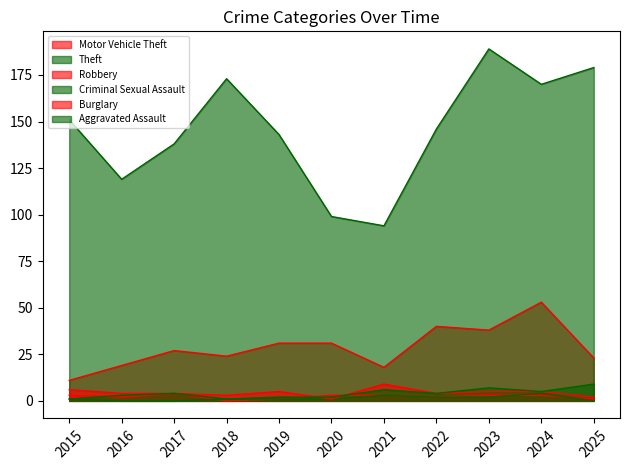

Is the value of Robbery at 2018 greater than the value of Aggravated Assault at 2020?

No